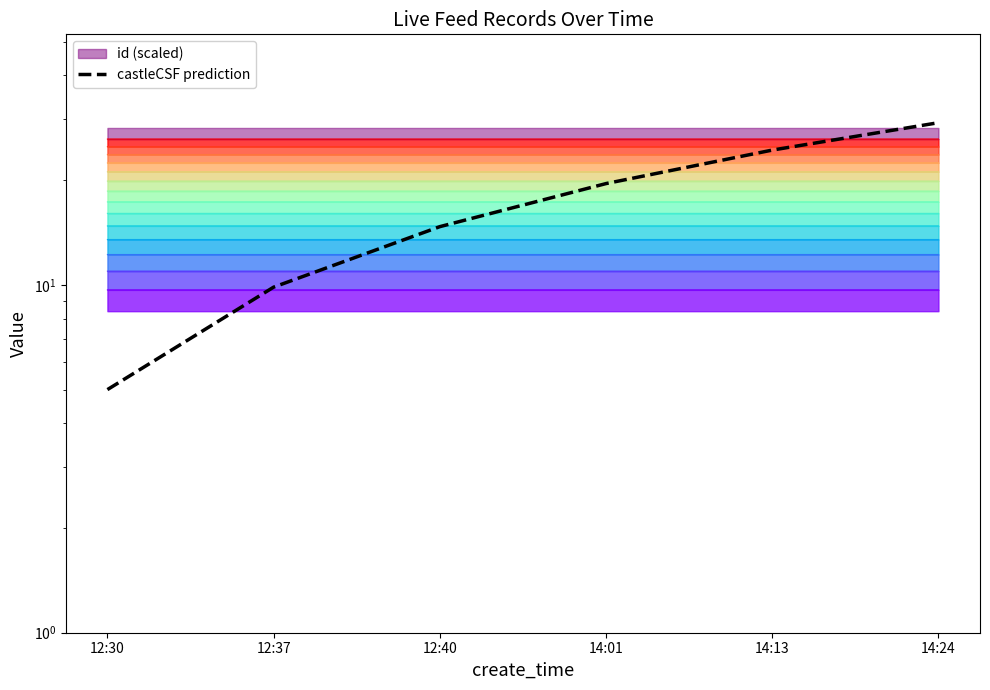

Rank the categories by value from highest to lowest.

14:24, 14:13, 14:01, 12:40, 12:37, 12:30